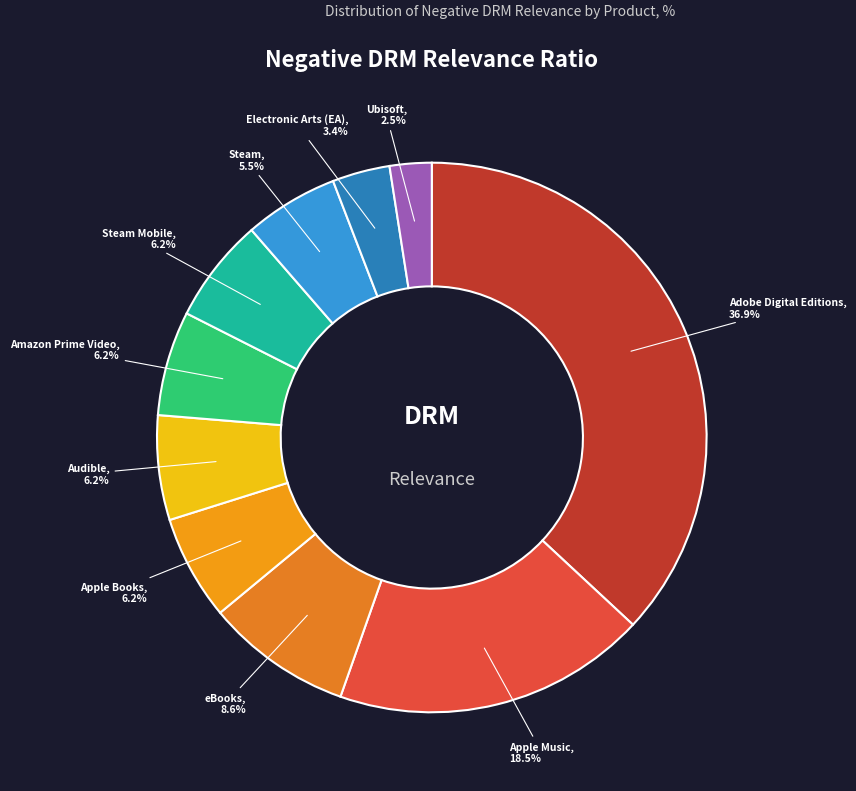

To the nearest percent, what is the average slice percentage?

10%